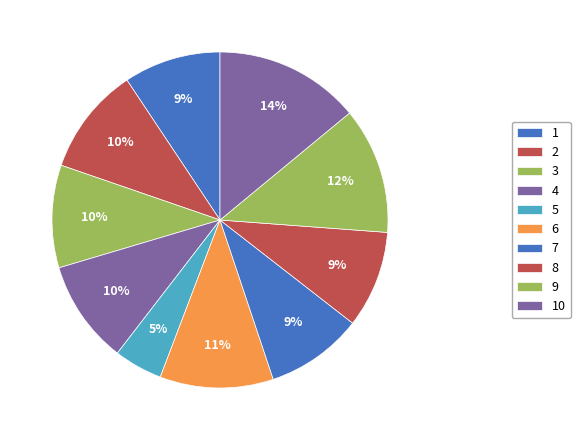

Does 1 represent more than half of the total?

No